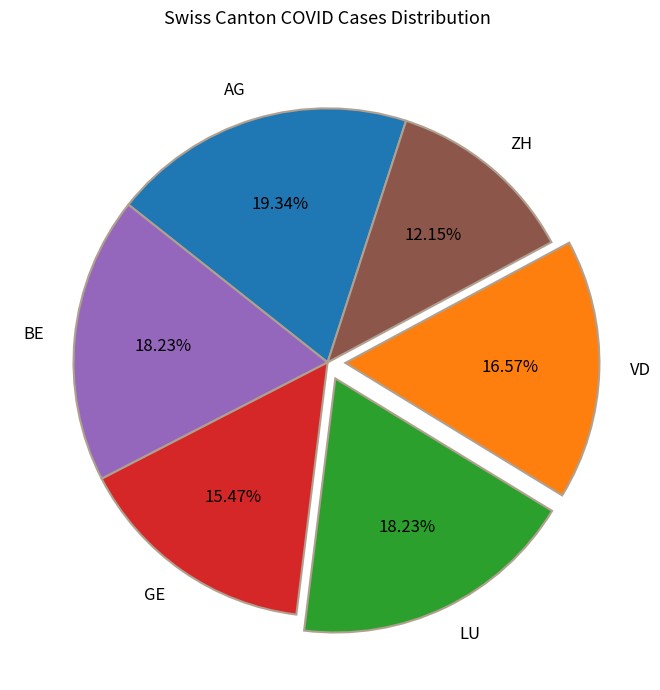

Does any single category account for the majority?

No